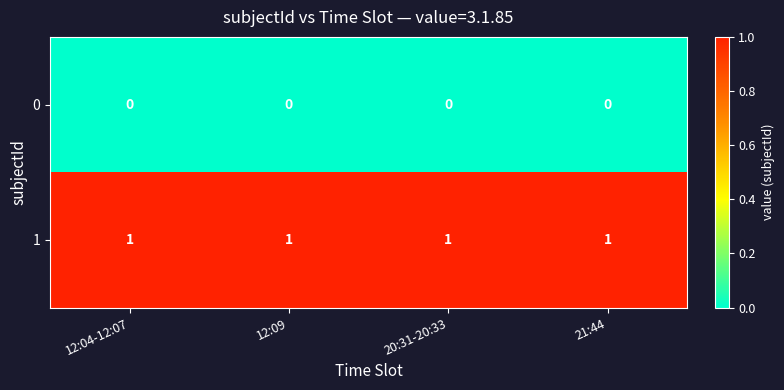

Is the value of 1 at 12:04-12:07 greater than the value of 0 at 21:44?

Yes